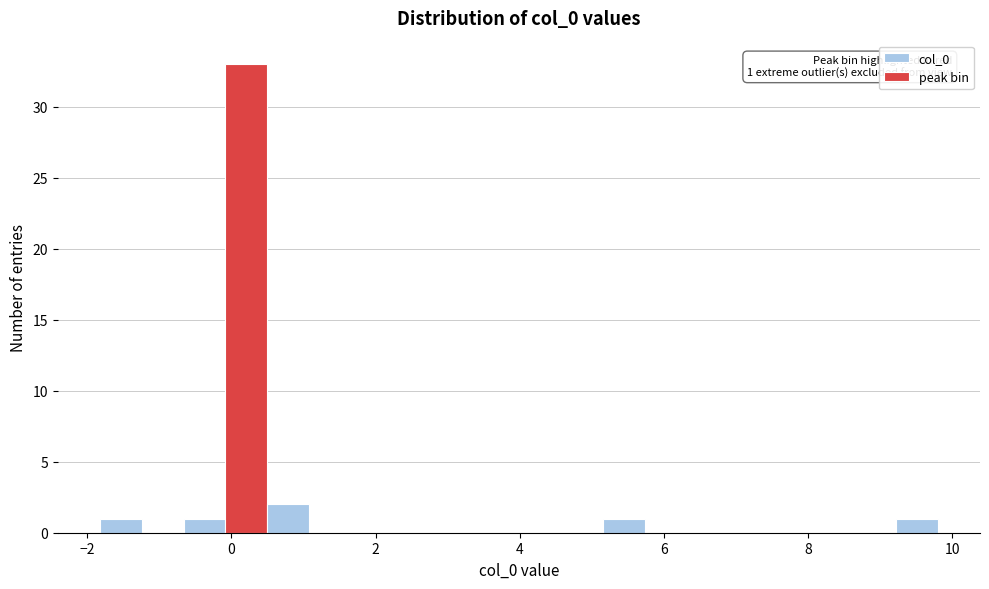

Read against the x-axis, roughly where is the centre of the tallest bar?

0.2